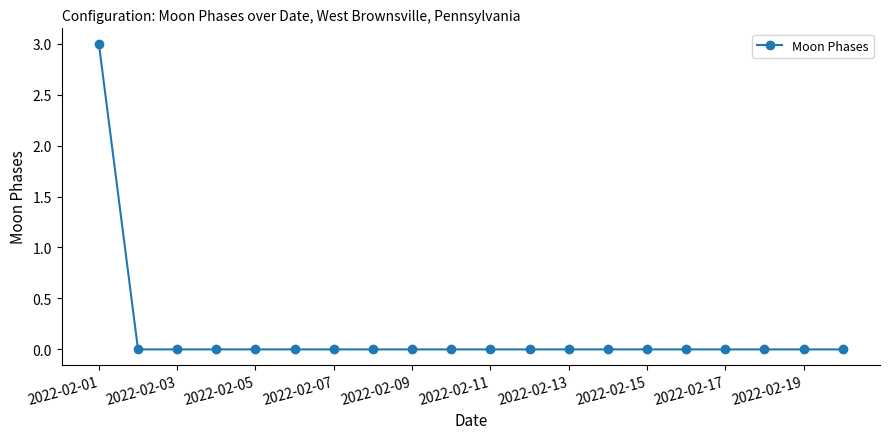

What is the maximum value shown in the chart?

3